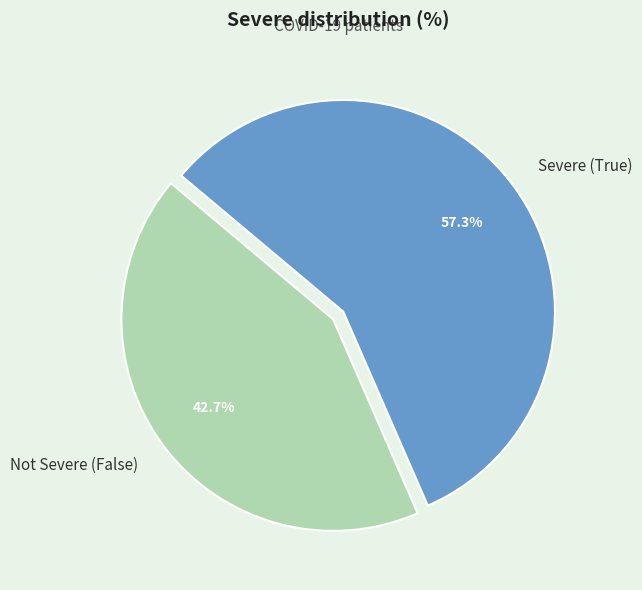

Which category accounts for the majority?

Severe (True)